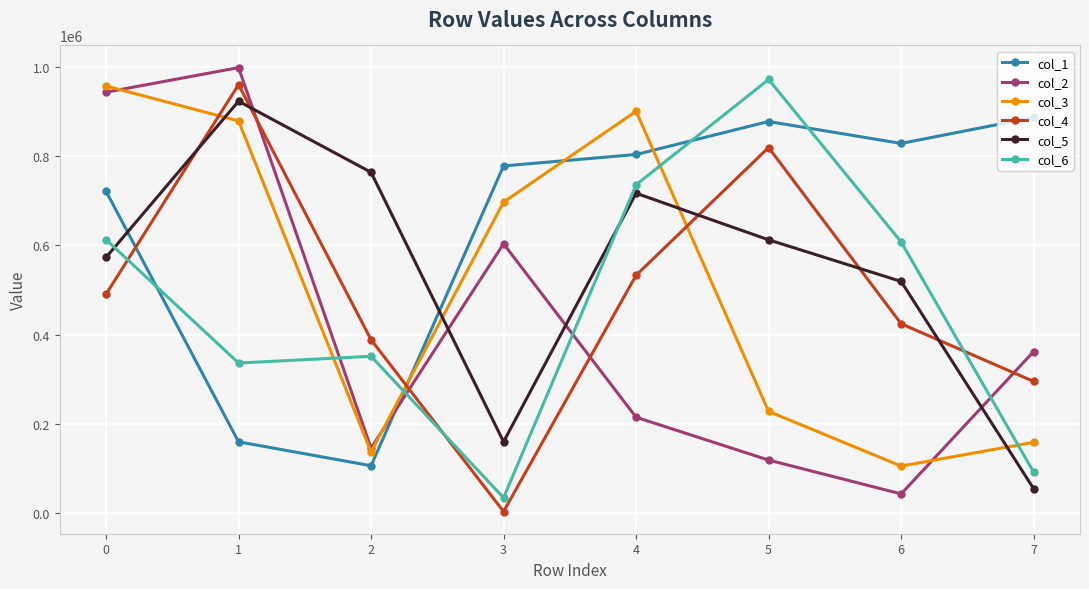

What is the total value across all series at 7?

1848919